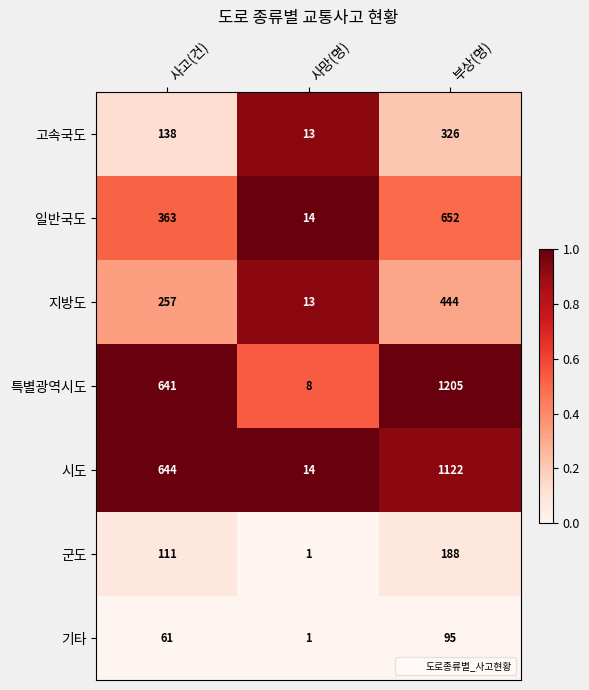

Reading left to right, list all the values displayed in this chart.

고속국도: 사고(건)=138	사망(명)=13	부상(명)=326
일반국도: 사고(건)=363	사망(명)=14	부상(명)=652
지방도: 사고(건)=257	사망(명)=13	부상(명)=444
특별광역시도: 사고(건)=641	사망(명)=8	부상(명)=1205
시도: 사고(건)=644	사망(명)=14	부상(명)=1122
군도: 사고(건)=111	사망(명)=1	부상(명)=188
기타: 사고(건)=61	사망(명)=1	부상(명)=95